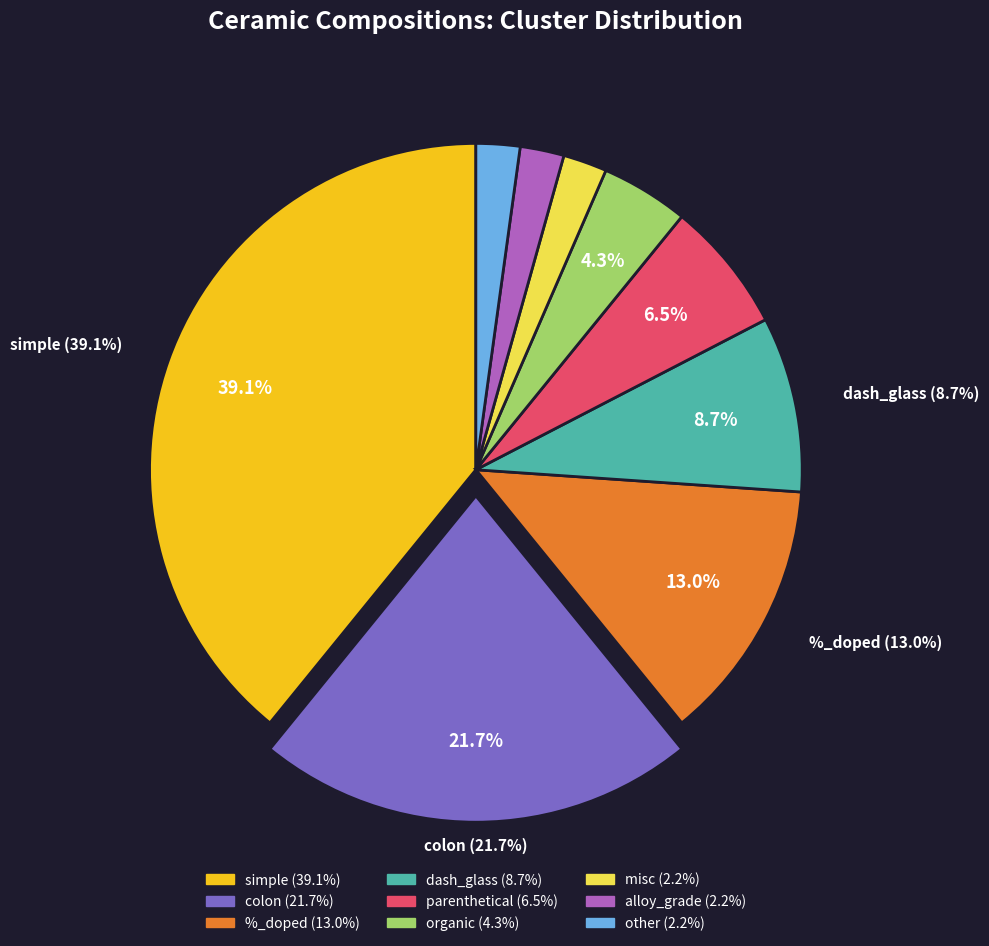

Is it true that alloy_grade is 2% of the pie?

True